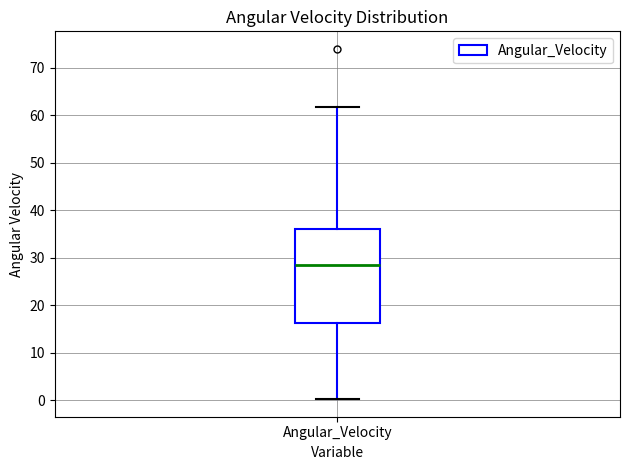

Read this box plot against the y-axis: the position of the median line, the range covered by the box, and the ends of both whiskers. The values are not printed on the chart, so give them approximately, as read against the axis.

median 29, box 16 to 36, whiskers 0 to 62